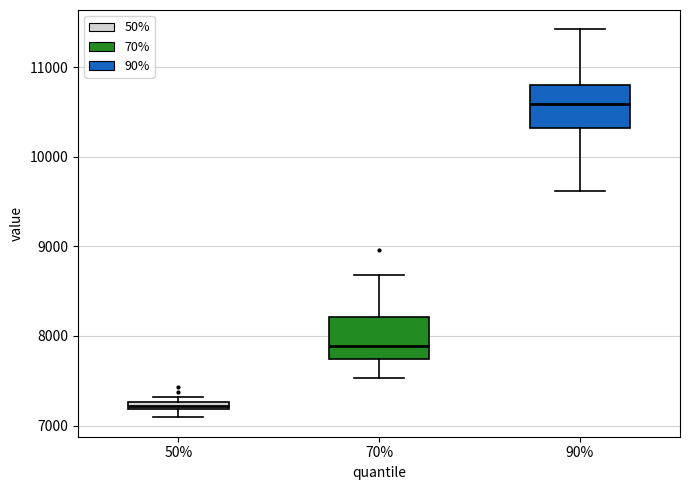

Where does the lower whisker of the box at x = 70% end on the y-axis? The values are not printed on the chart, so give them approximately, as read against the axis.

7500